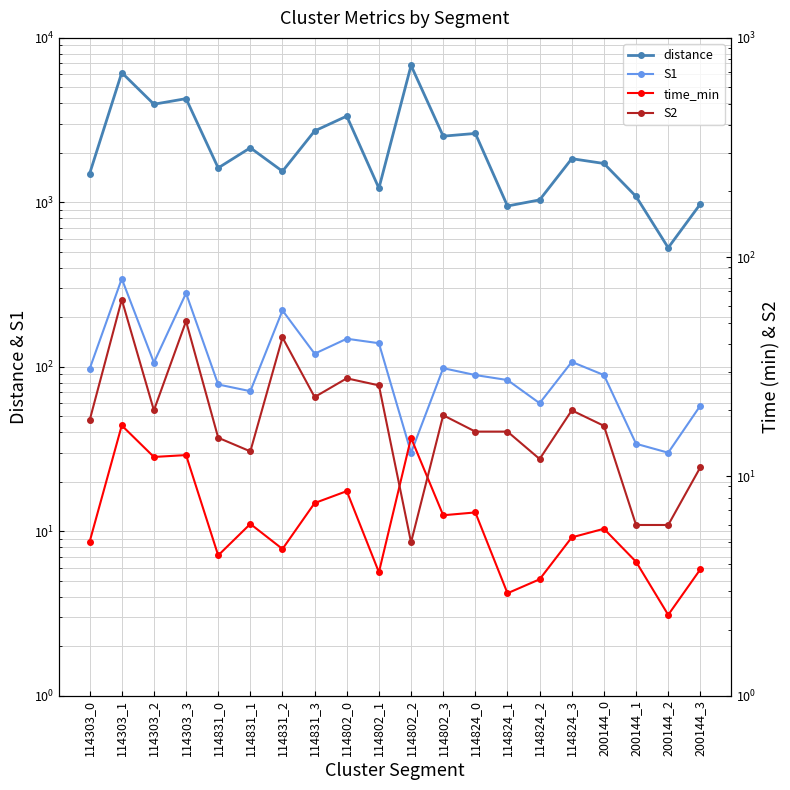

Rank the categories by distance value from highest to lowest.

114802_2, 114303_1, 114303_3, 114303_2, 114802_0, 114831_3, 114824_0, 114802_3, 114831_1, 114824_3, 200144_0, 114831_0, 114831_2, 114303_0, 114802_1, 200144_1, 114824_2, 200144_3, 114824_1, 200144_2